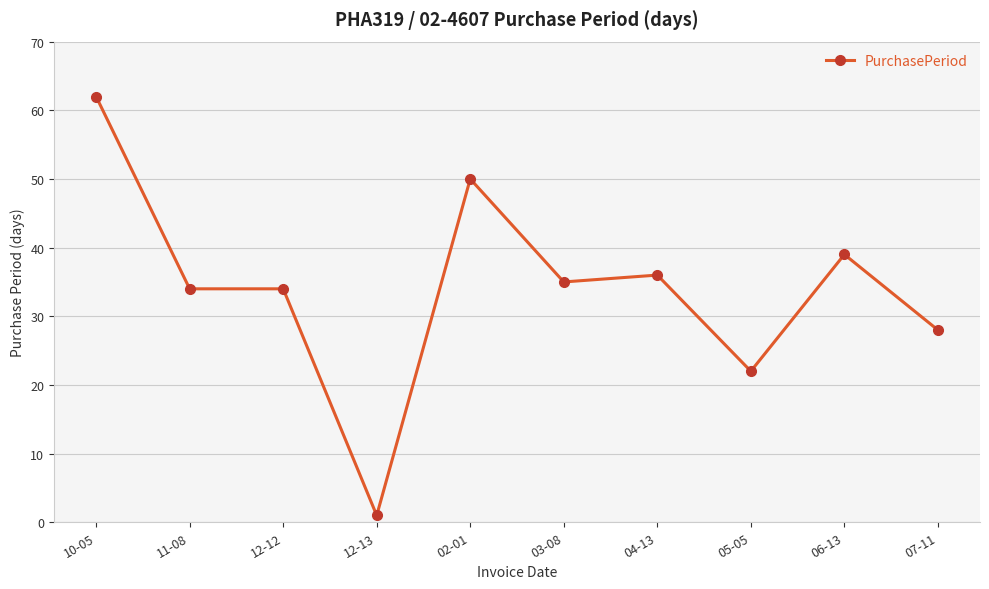

What is the greatest value displayed?

62